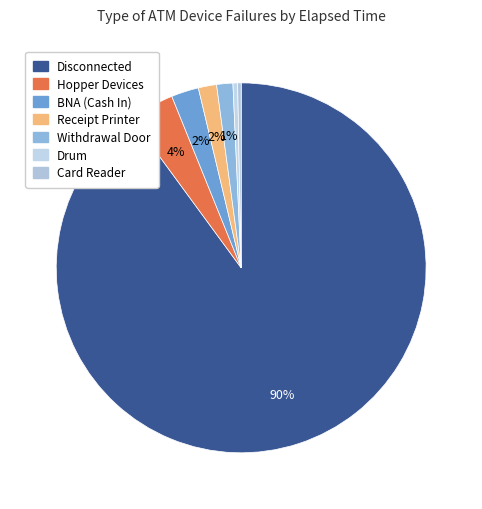

How many segments does this pie chart have?

7